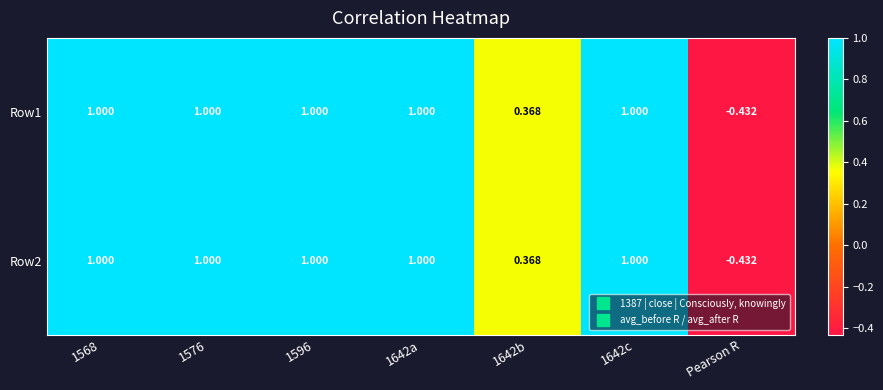

Count the number of data series in this chart.

2